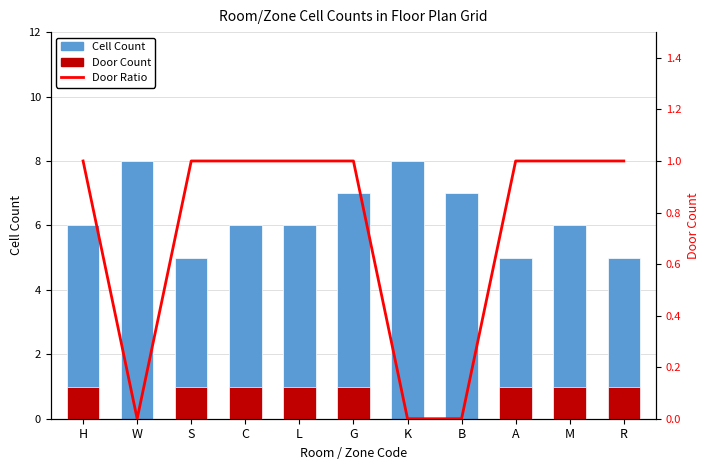

At how many categories does at least one series exceed 0?

11